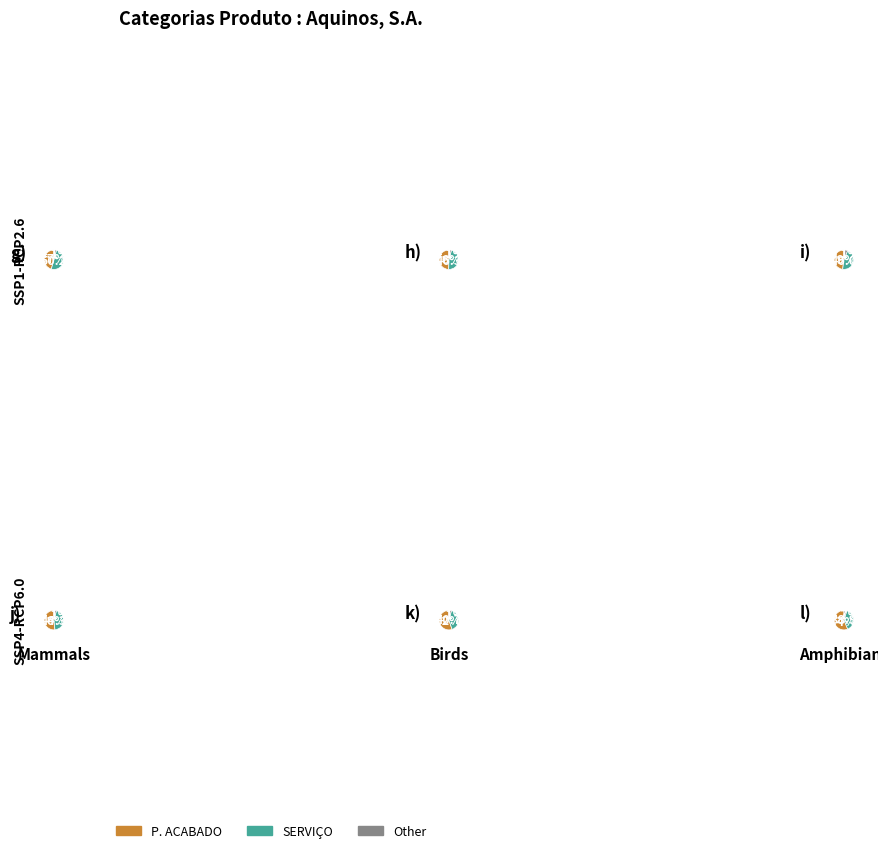

Does P. ACABADO account for over 50% of the chart?

No